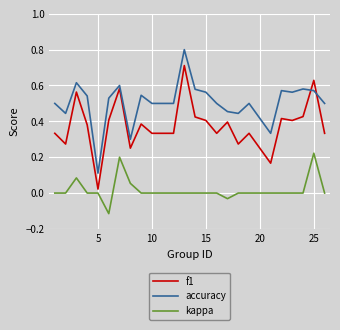

True or false: kappa and accuracy intersect in this chart.

False